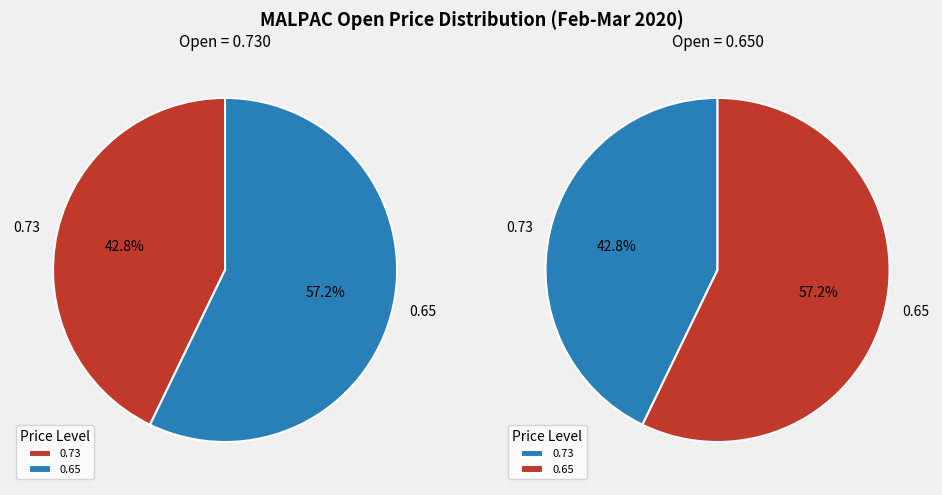

The 2020-02-21 slice represents 2% of the pie. True or false?

False